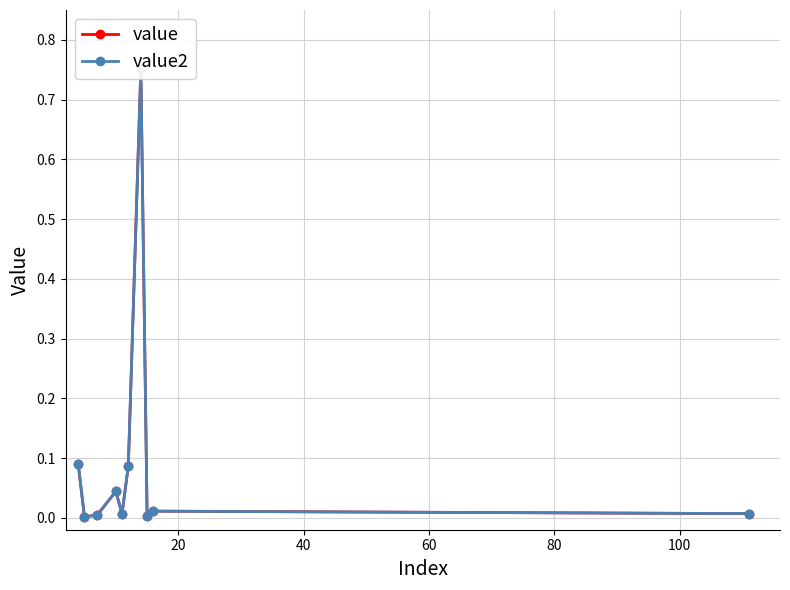

What position from the left is 20?

2